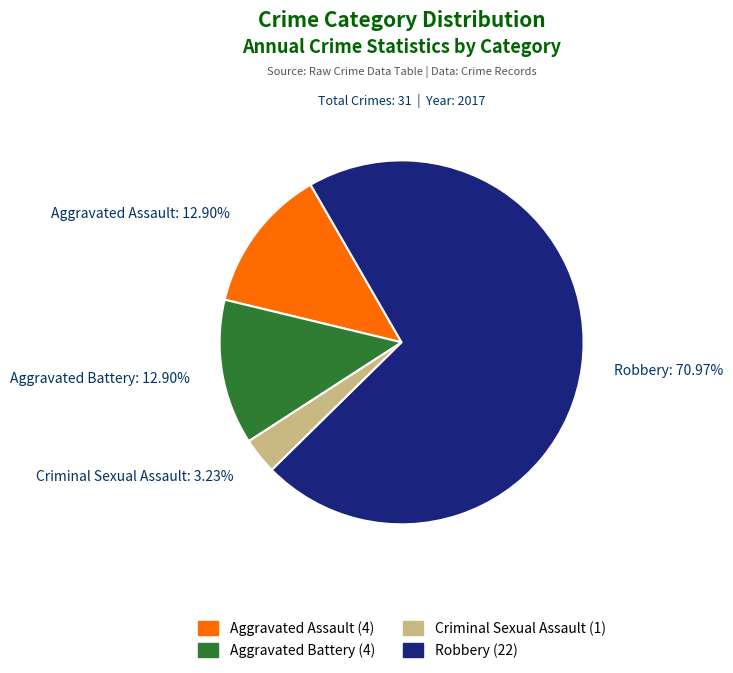

Count the number of slices in the pie.

4